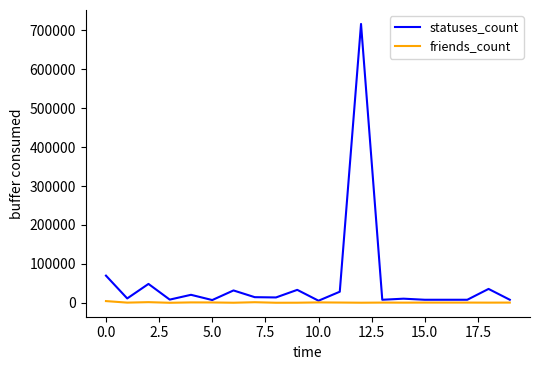

Rank the series by their maximum value, from lowest to highest.

friends_count, statuses_count